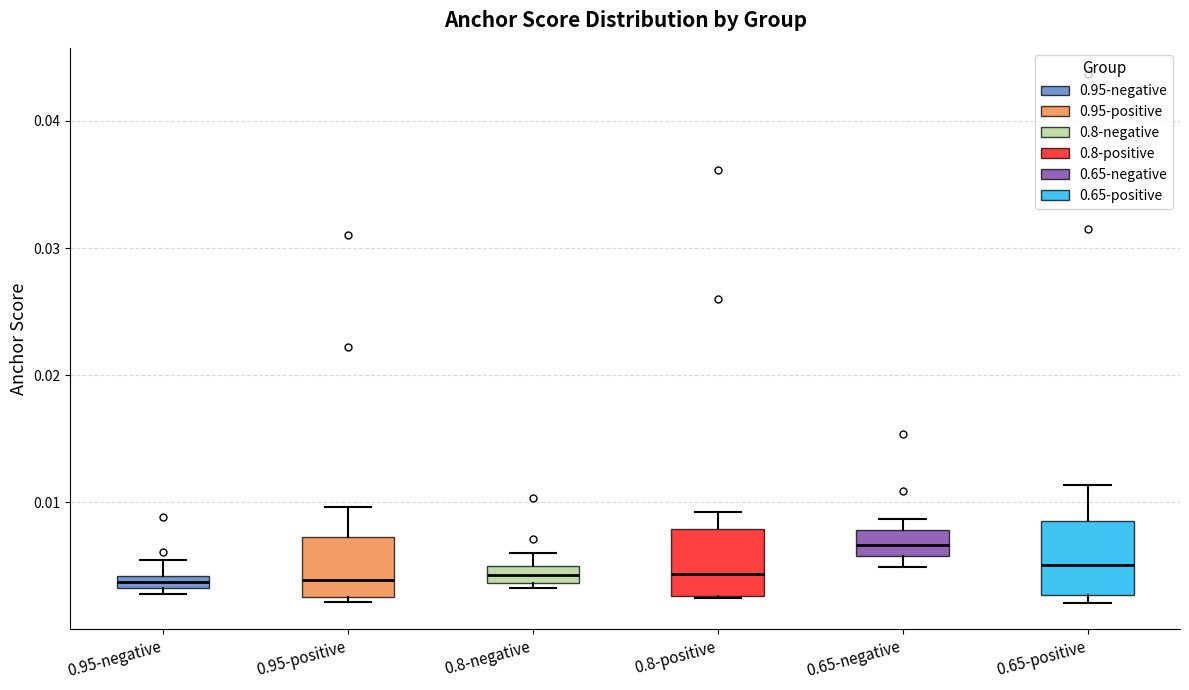

Which box's median line is the highest?

0.65-negative